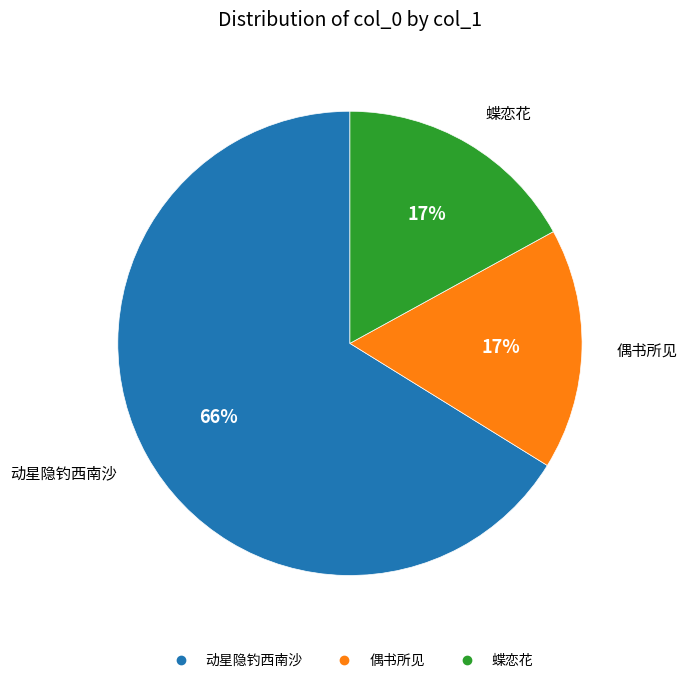

To the nearest percent, what is the average slice percentage?

33%